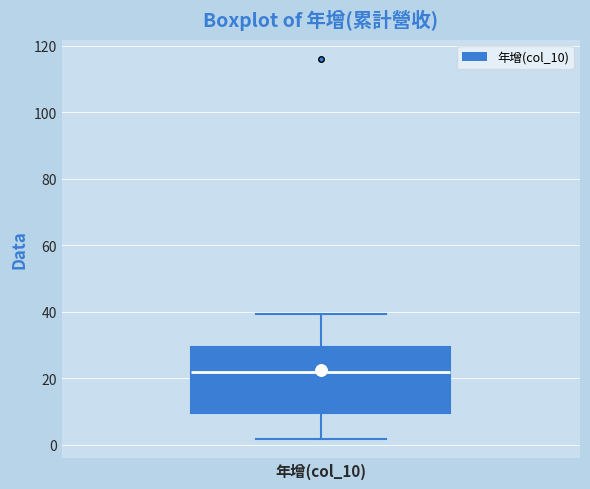

Where does the lower whisker of the box for 年增(col_10) end on the y-axis? The values are not printed on the chart, so give them approximately, as read against the axis.

2